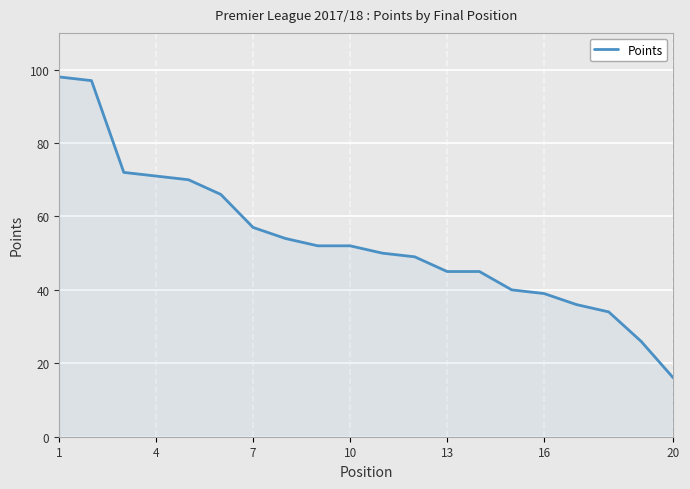

What is the difference between the maximum and minimum values?

82